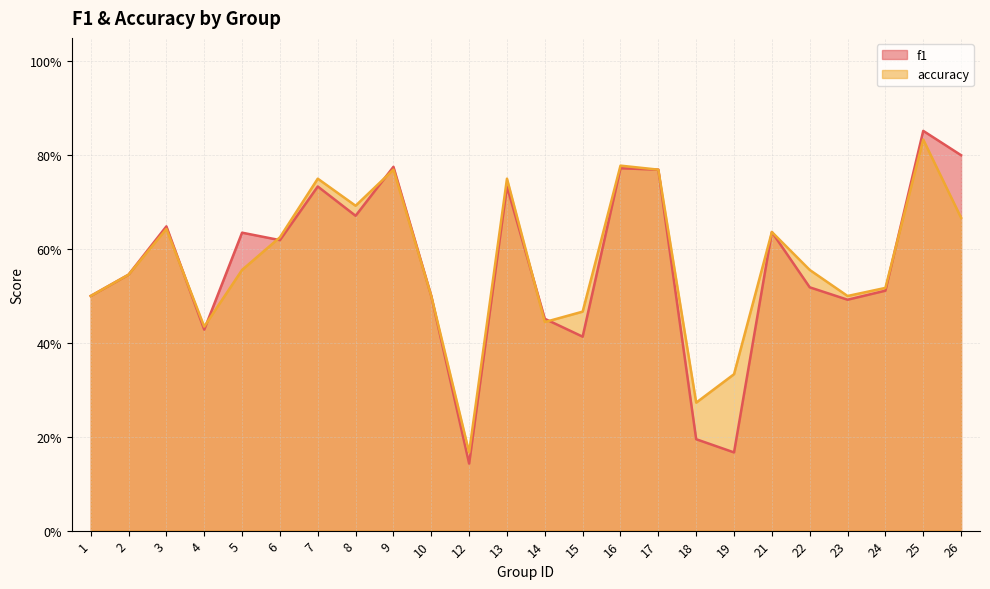

The accuracy series shows 0.7 at 10. True or false?

False